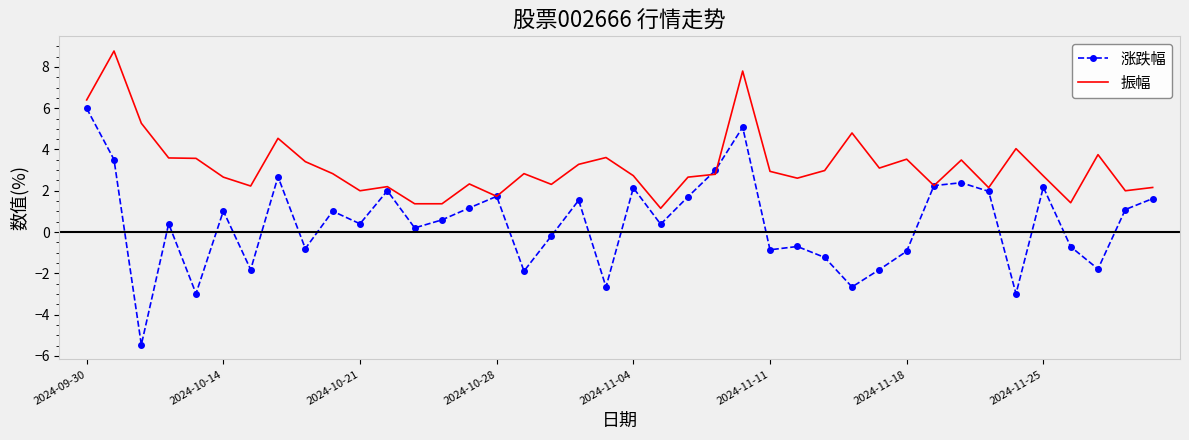

Which series has the largest total across all categories?

振幅